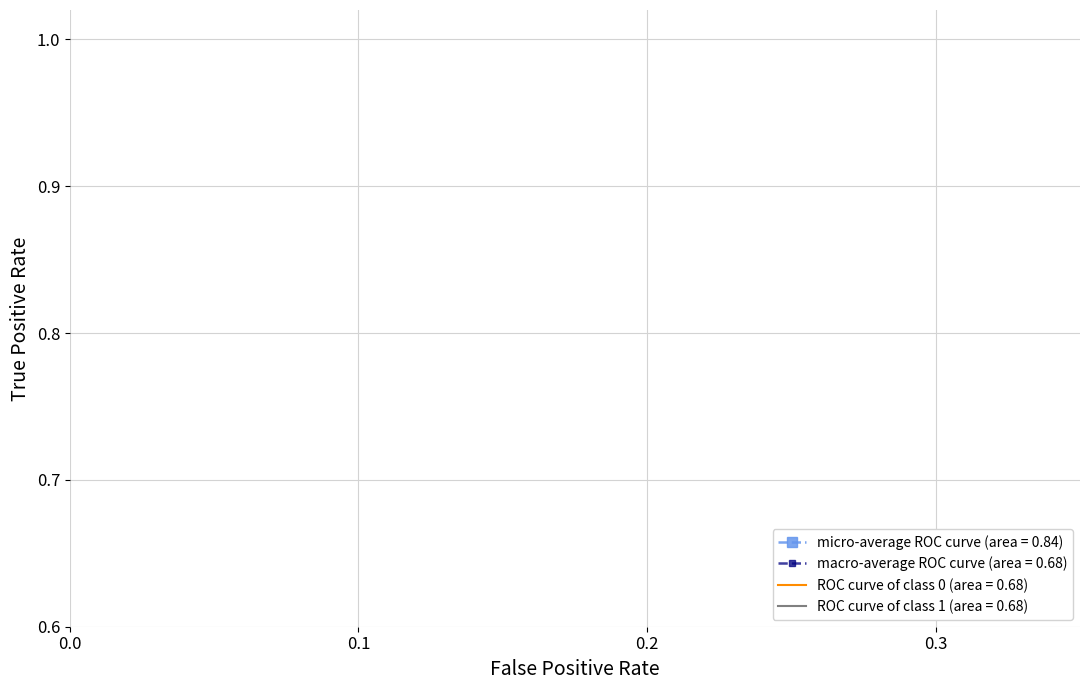

Rank the series by their maximum value, from highest to lowest.

micro-average ROC curve (area = 0.84), macro-average ROC curve (area = 0.68), ROC curve of class 0 (area = 0.68), ROC curve of class 1 (area = 0.68)